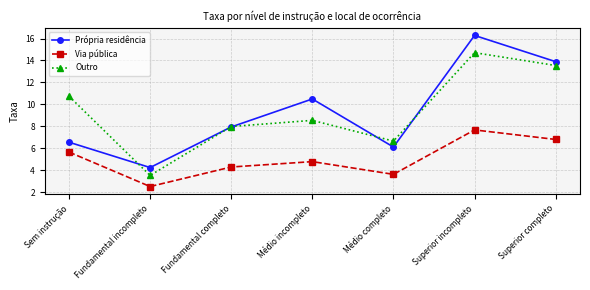

List the labels in order of Via pública value, largest first.

Superior incompleto, Superior completo, Sem instrução, Médio incompleto, Fundamental completo, Médio completo, Fundamental incompleto